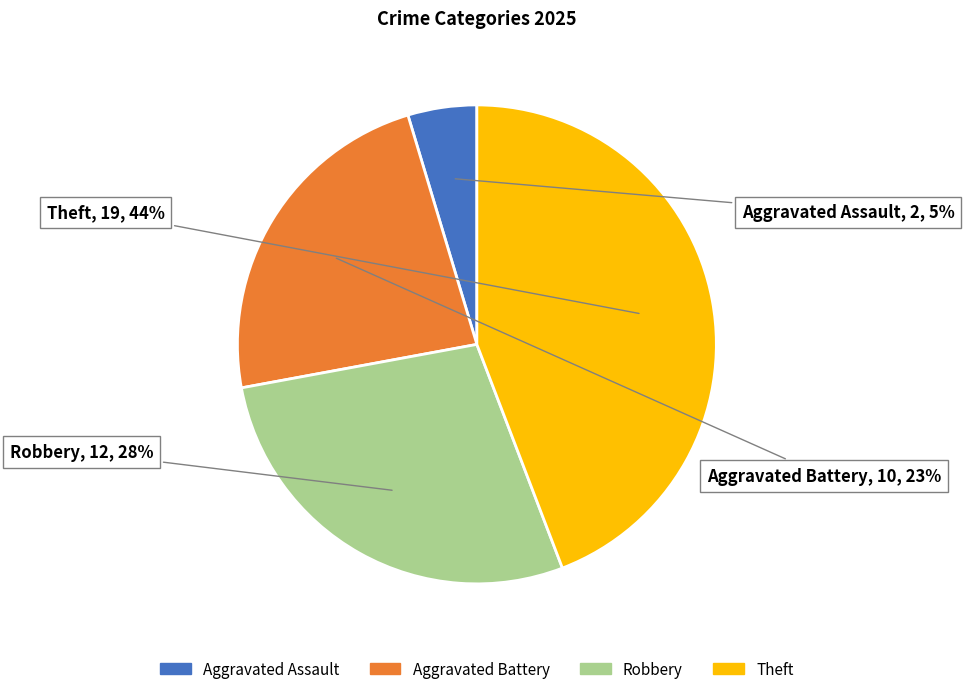

How many slices are in this pie chart?

4